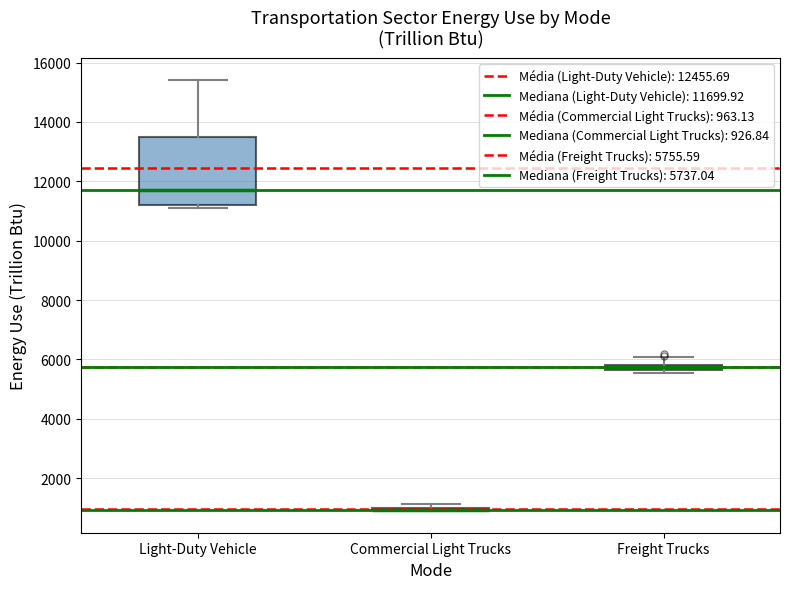

Which box is the tallest, from its lower edge to its upper edge?

Light-Duty Vehicle